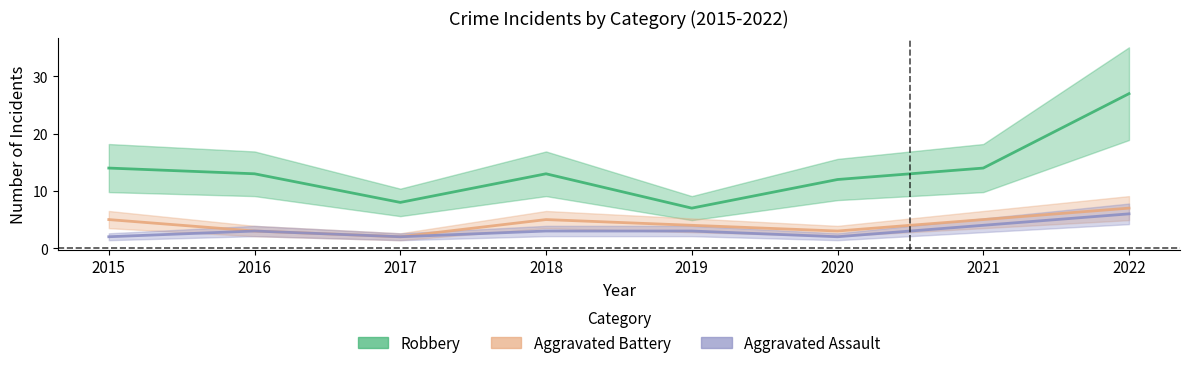

Rank the series by their maximum value, from lowest to highest.

Aggravated Assault, Aggravated Battery, Robbery